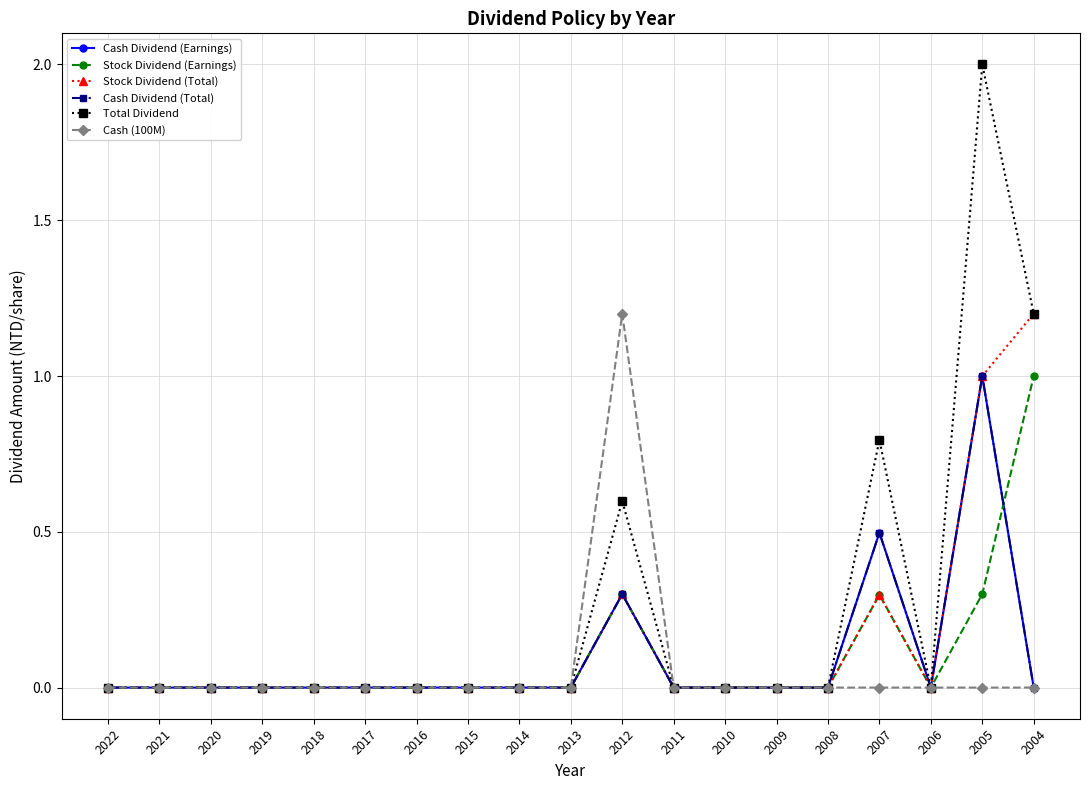

True or false: Cash Dividend (Total) has more than 1 interior local peaks.

True